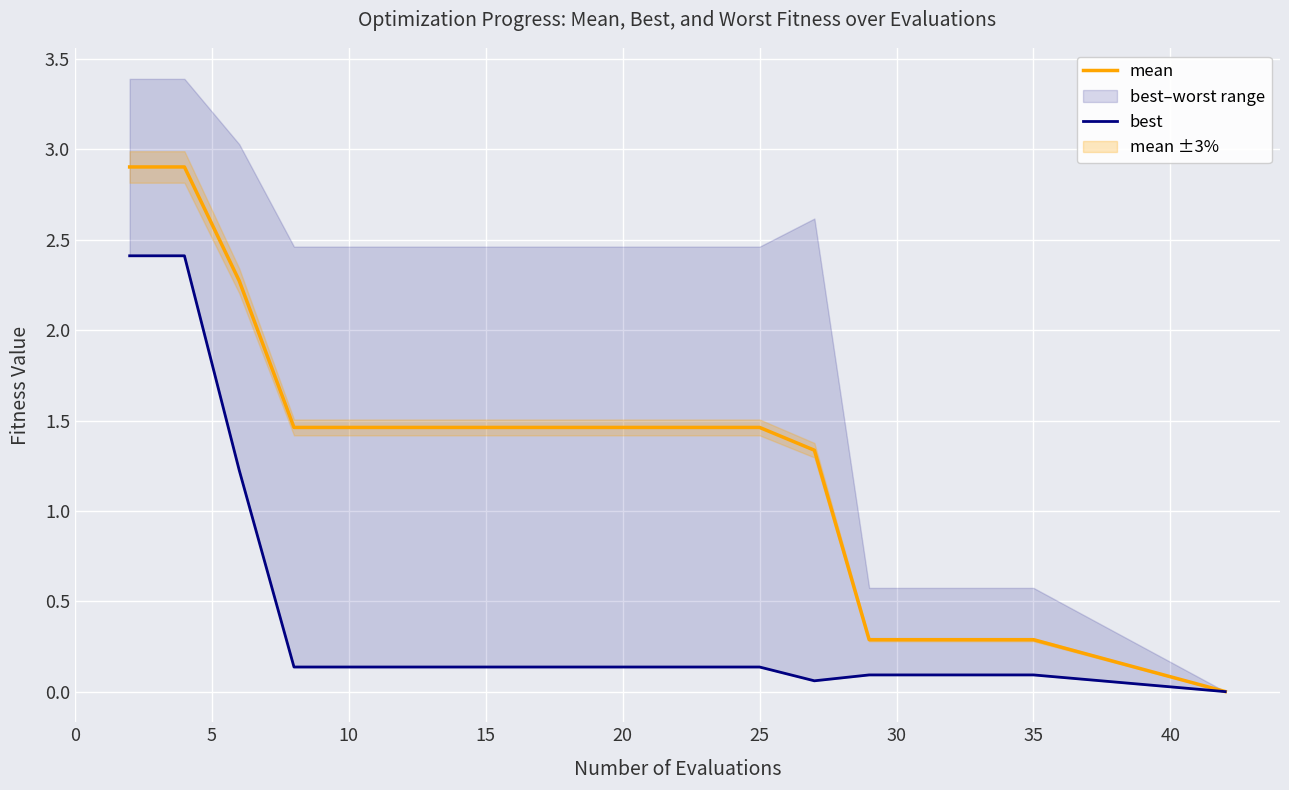

True or false: mean has a value of 0.7 at 45.

False